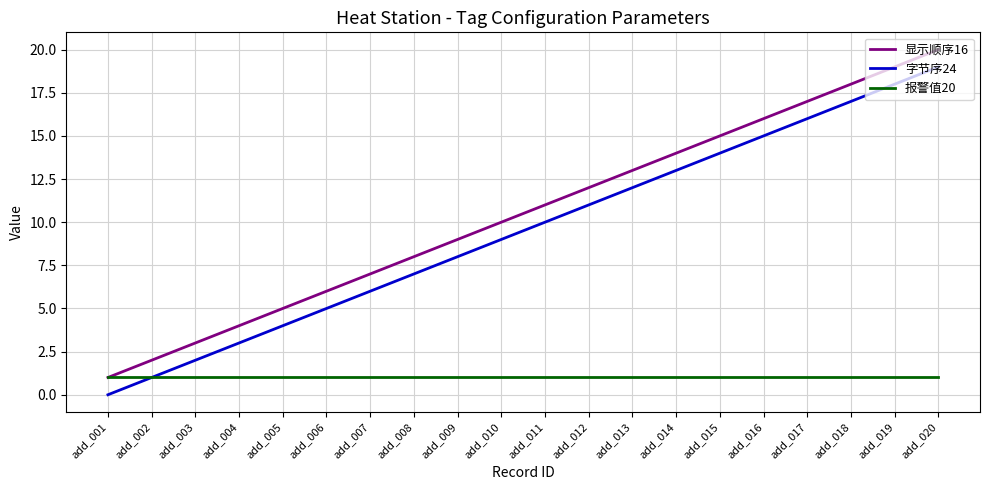

What value does the 显示顺序16 series have at add_006?

6